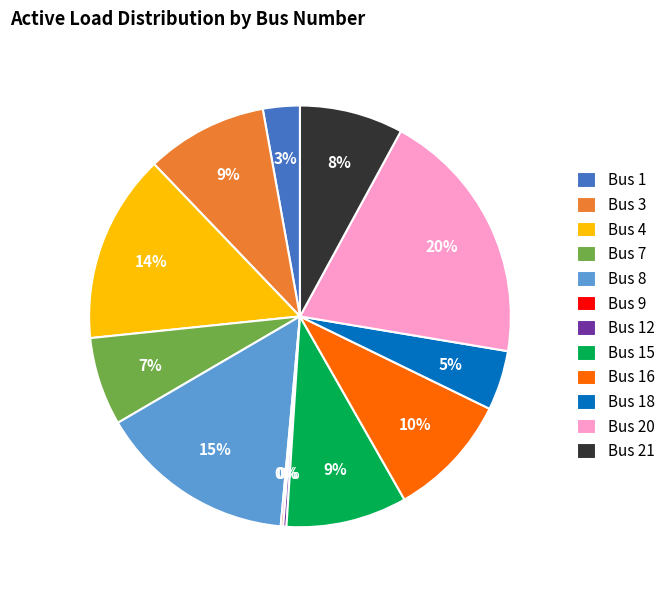

Combined, do Bus 20 and Bus 21 account for over 50%?

No